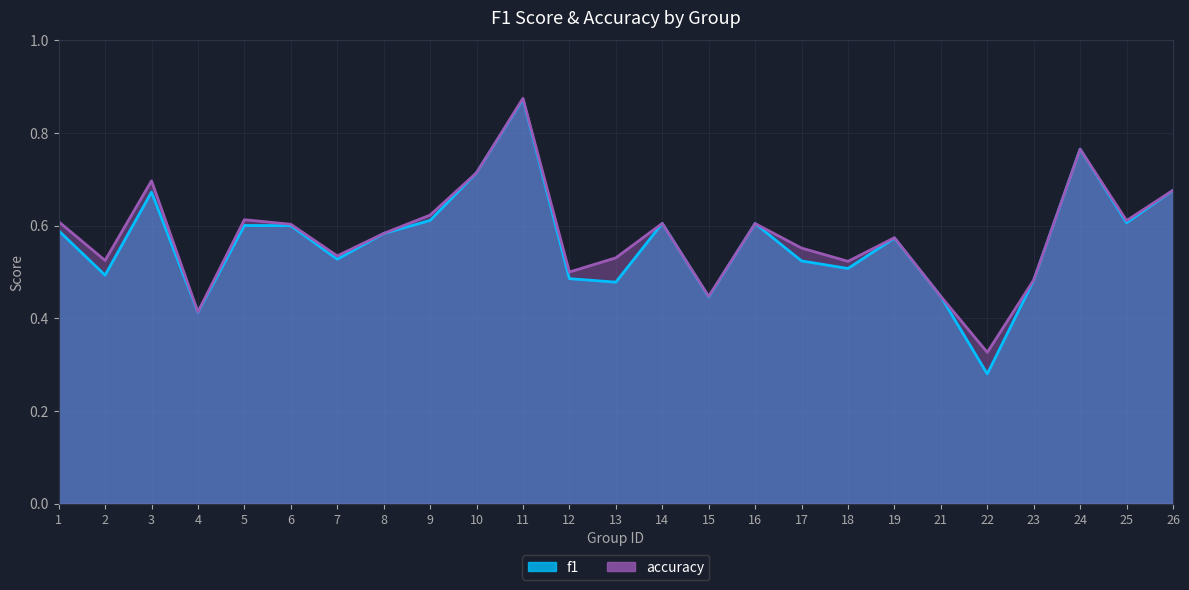

Reading right to left, list all the values displayed in this chart.

f1: 0.7	0.6	0.8	0.5	0.3	0.4	0.6	0.5	0.5	0.6	0.4	0.6	0.5	0.5	0.9	0.7	0.6	0.6	0.5	0.6	0.6	0.4	0.7	0.5	0.6
accuracy: 0.7	0.6	0.8	0.5	0.3	0.4	0.6	0.5	0.6	0.6	0.4	0.6	0.5	0.5	0.9	0.7	0.6	0.6	0.5	0.6	0.6	0.4	0.7	0.5	0.6